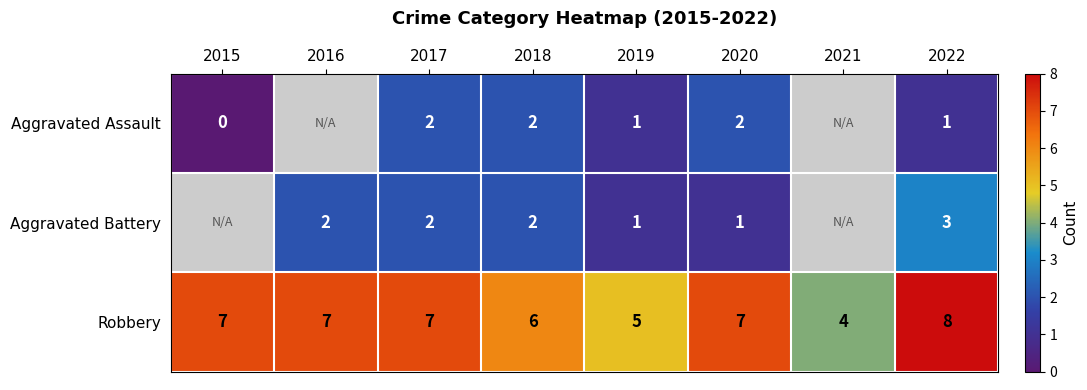

Is the value of Robbery at 2021 greater than the value of Aggravated Battery at 2020?

Yes